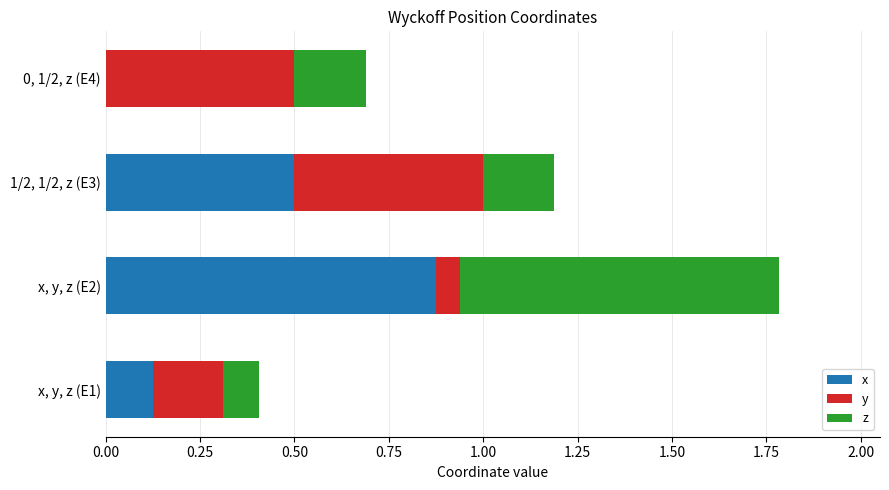

What is the total value across all series at 0, 1/2, z (E4)?

0.7